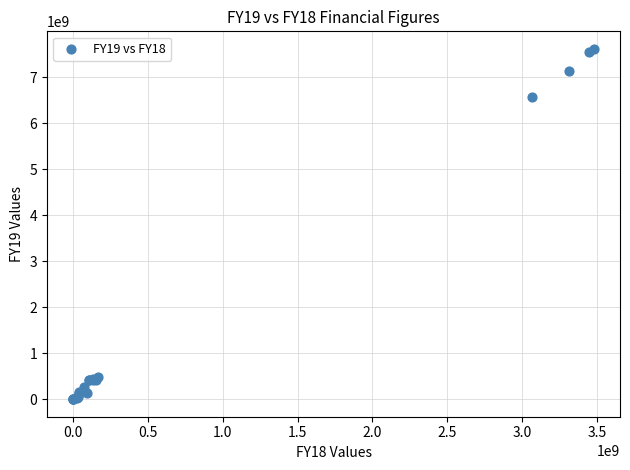

What Y value in the scatter plot is closest to 3807061206?

6578139689.1